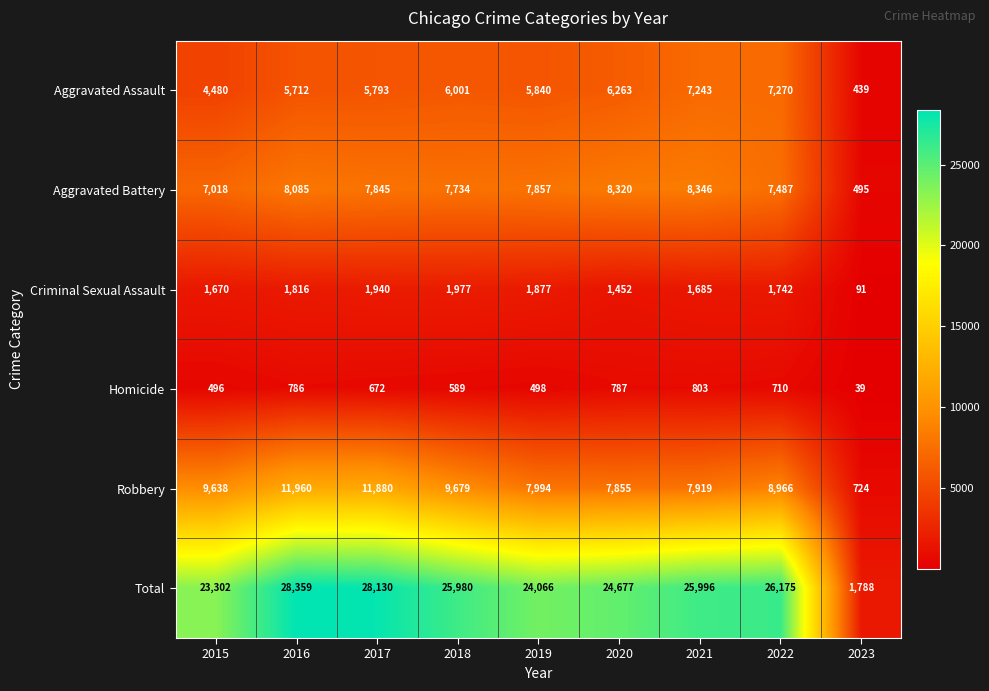

At which label does Robbery first exceed 8966?

2015